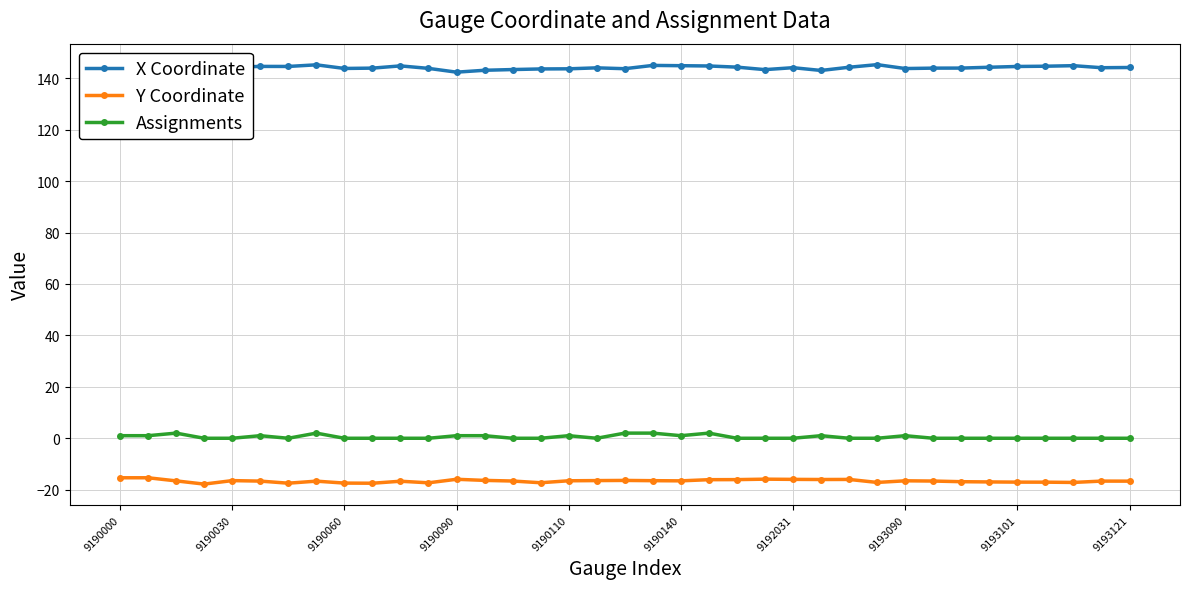

What are all the series names shown in the legend?

X Coordinate, Y Coordinate, Assignments